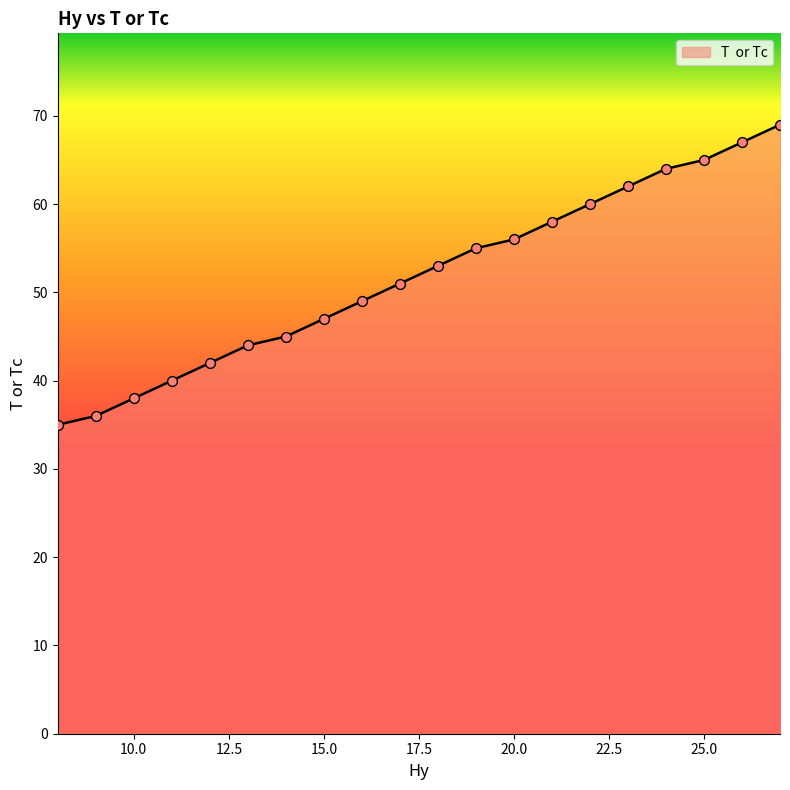

What is the greatest value displayed?

69